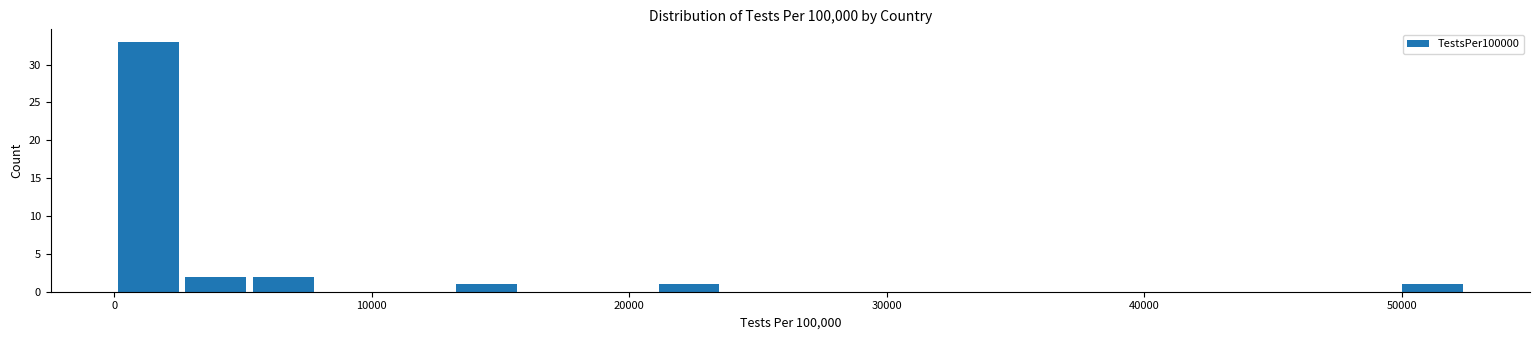

Read against the x-axis, roughly where is the centre of the tallest bar?

1000